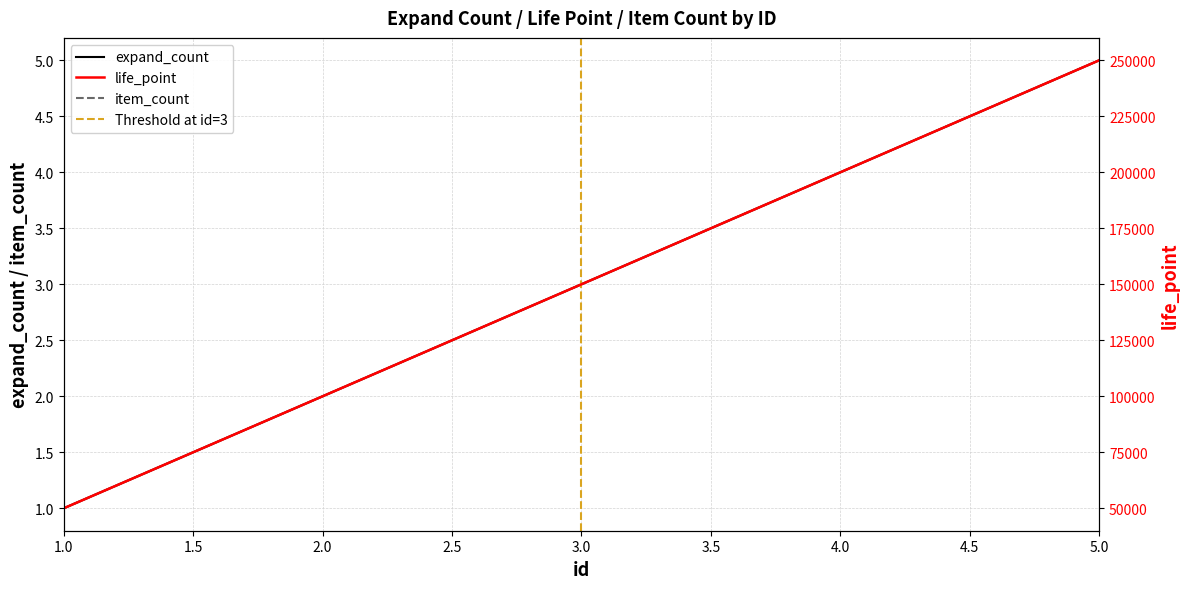

Where is item_count nearest to the value 150000?

3